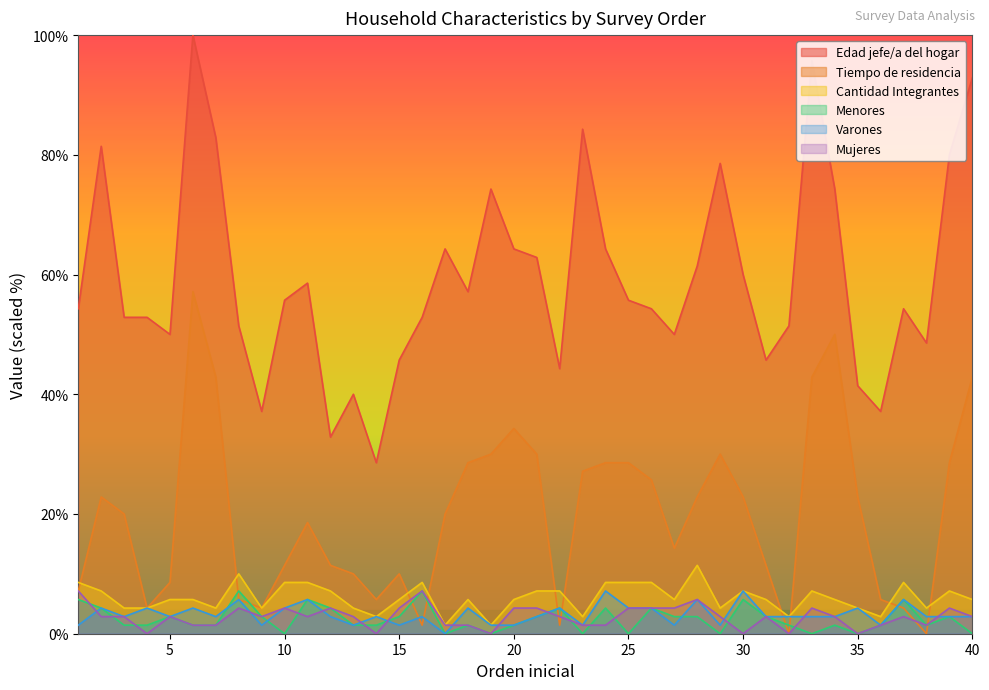

True or false: Mujeres and Cantidad Integrantes intersect in this chart.

False